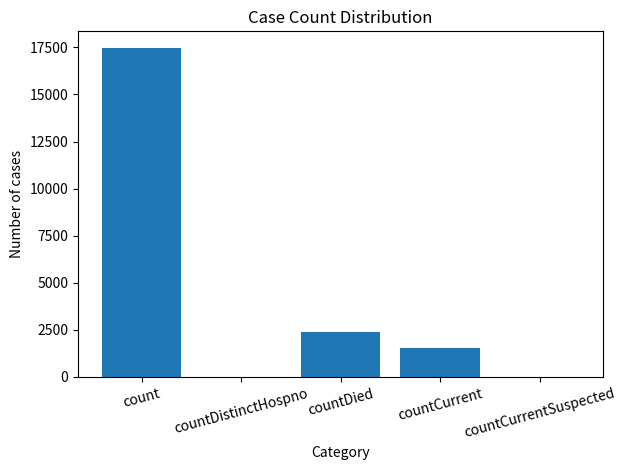

What is the greatest value displayed?

17478